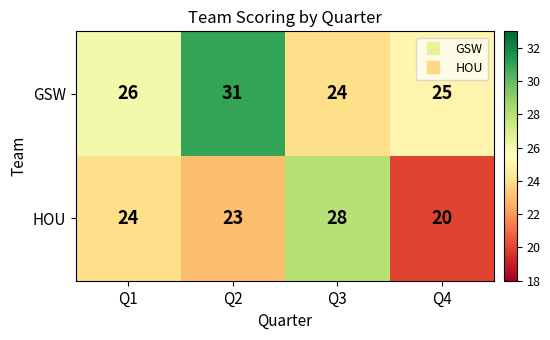

At which label is GSW closest to 27?

Q1